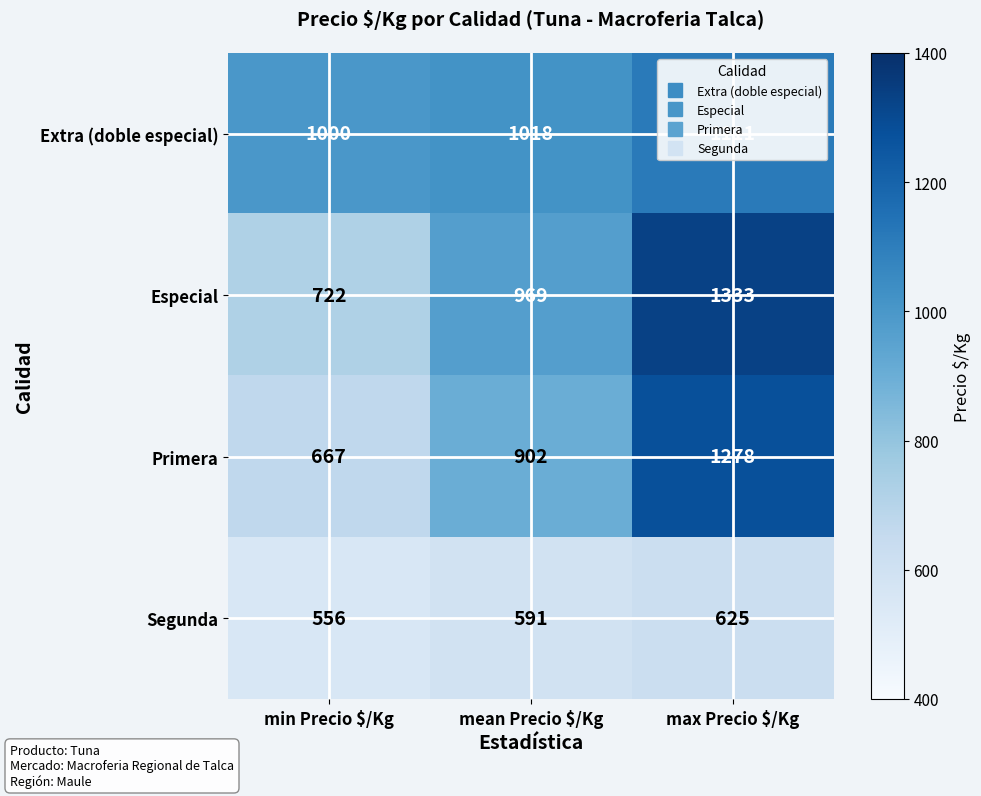

What is the spread (max minus min) of values at min Precio $/Kg?

444